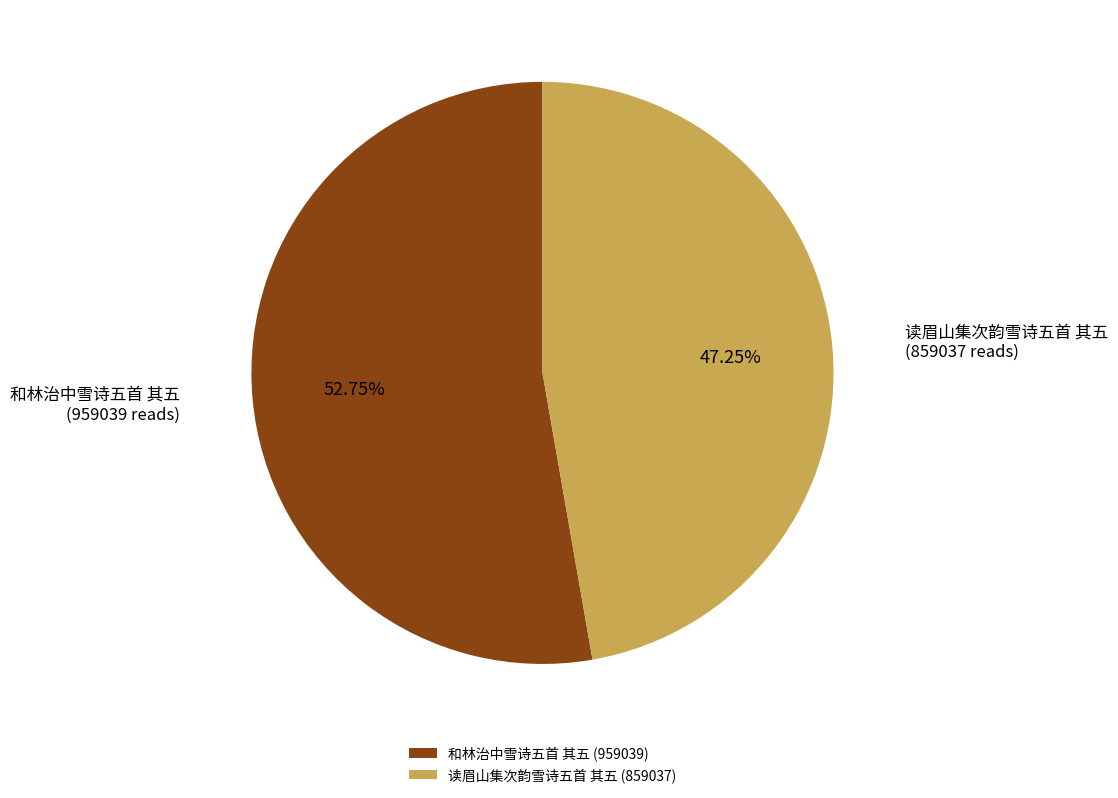

The 读眉山集次韵雪诗五首 其五 slice represents 47% of the pie. True or false?

True